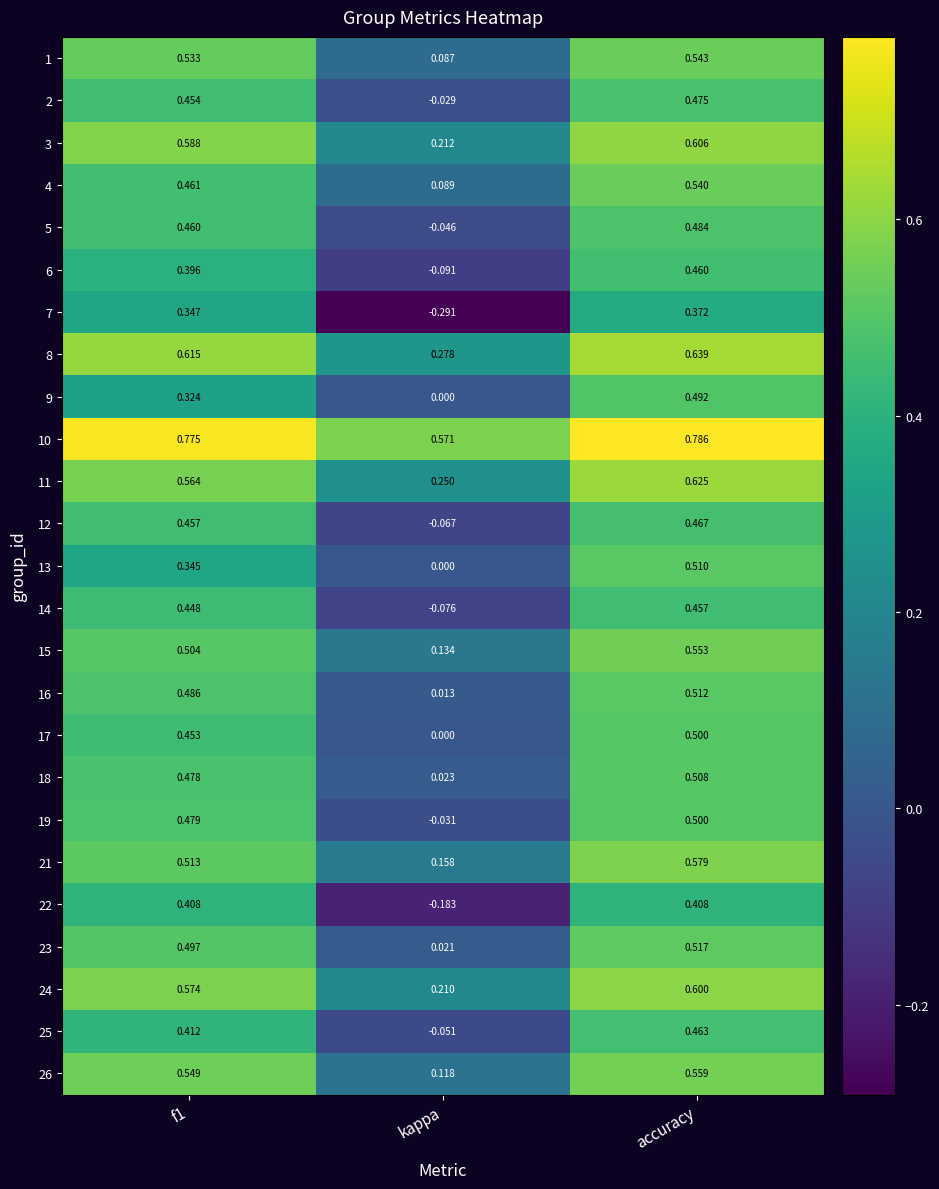

Which label corresponds to the largest value in the chart?

accuracy